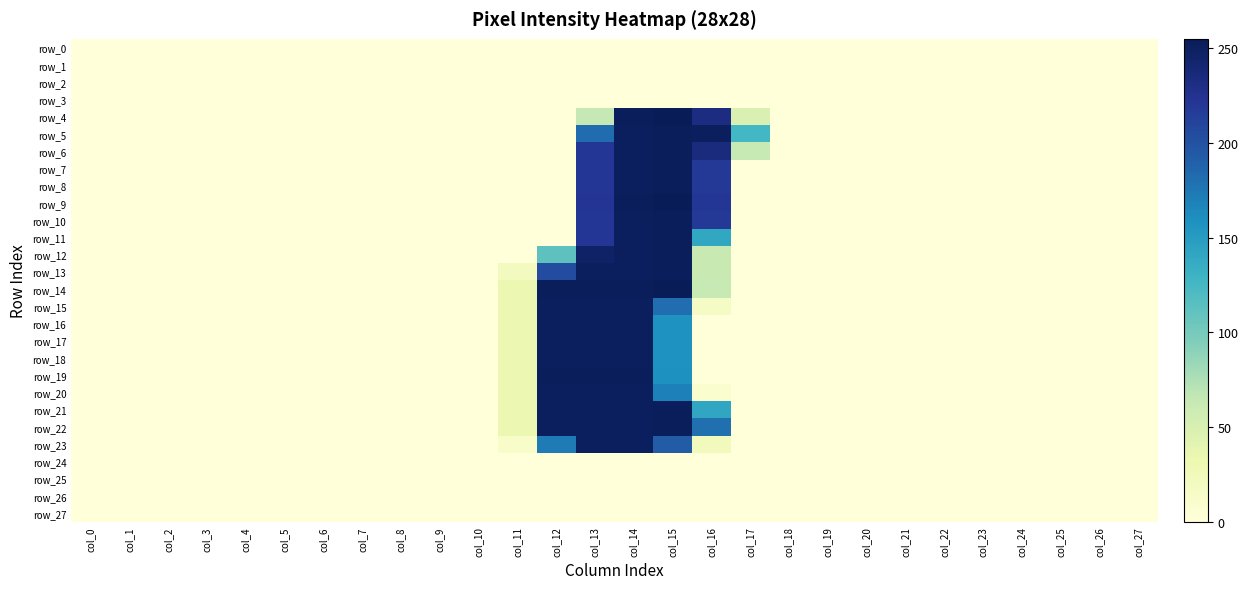

The value of row_8 at col_26 is 130. True or false?

False